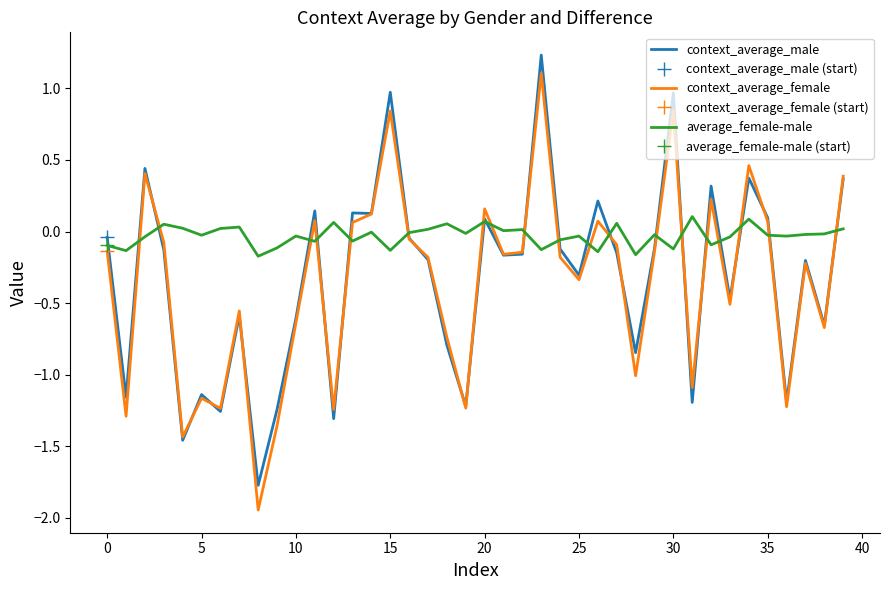

Rank the series at 18 from lowest to highest value.

context_average_male, context_average_female, average_female-male